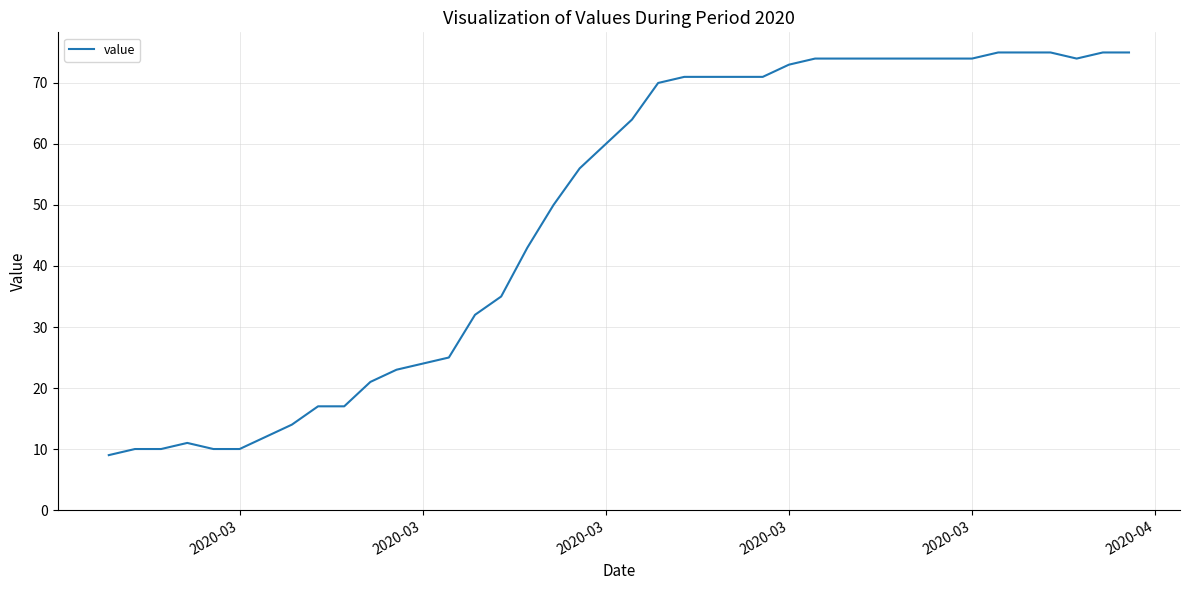

What is the smallest value displayed?

9